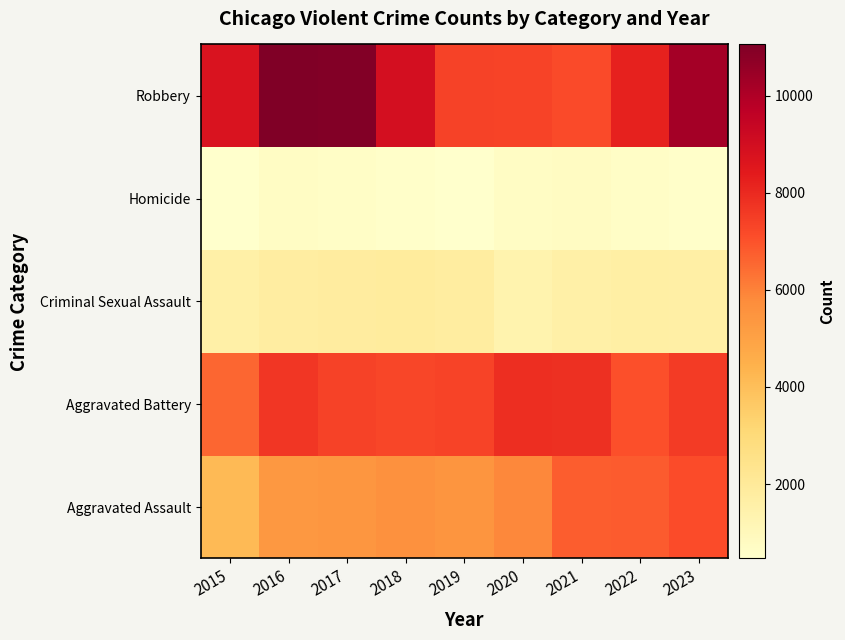

How many categories are shown in the chart?

9